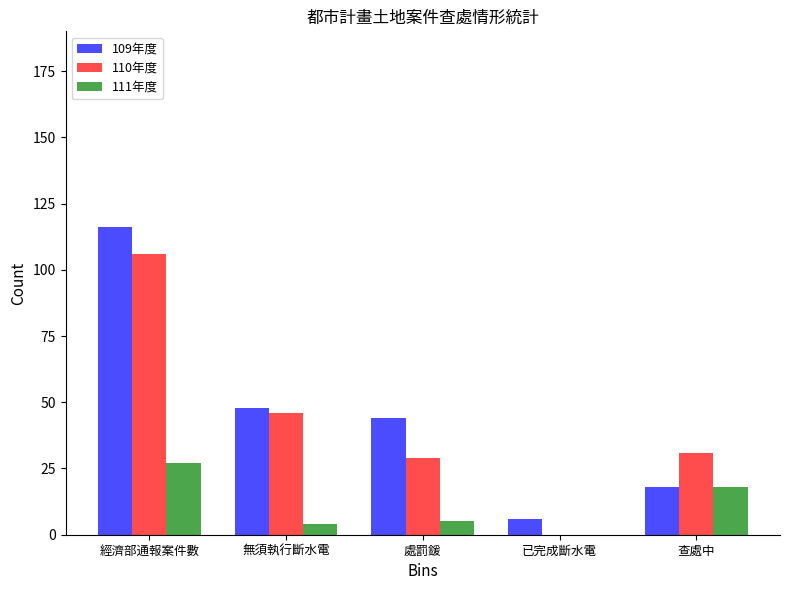

Reading left to right, extract all data points from this chart.

109年度: 經濟部通報案件數=116	無須執行斷水電=48	處罰鍰=44	已完成斷水電=6	查處中=18
110年度: 經濟部通報案件數=106	無須執行斷水電=46	處罰鍰=29	已完成斷水電=0	查處中=31
111年度: 經濟部通報案件數=27	無須執行斷水電=4	處罰鍰=5	已完成斷水電=0	查處中=18